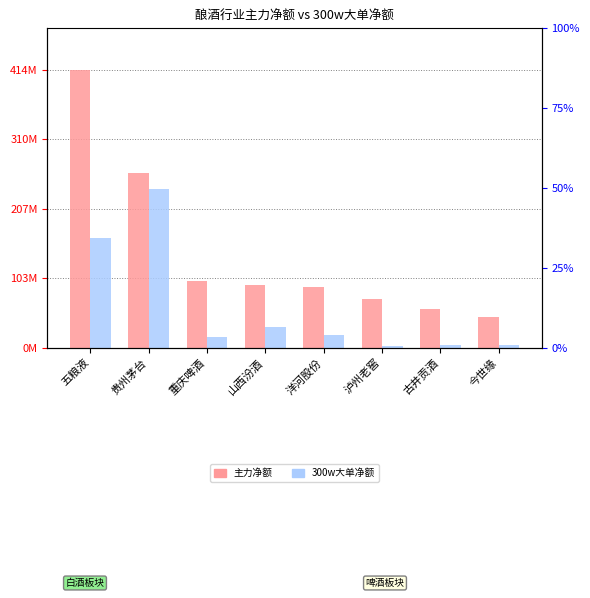

How many groups of bars are there?

8